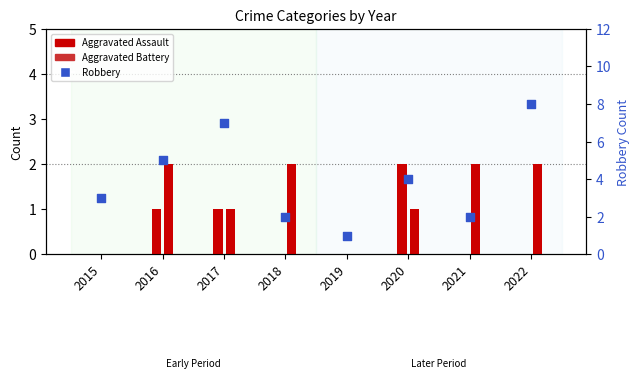

Which series has the largest total across all categories?

Robbery